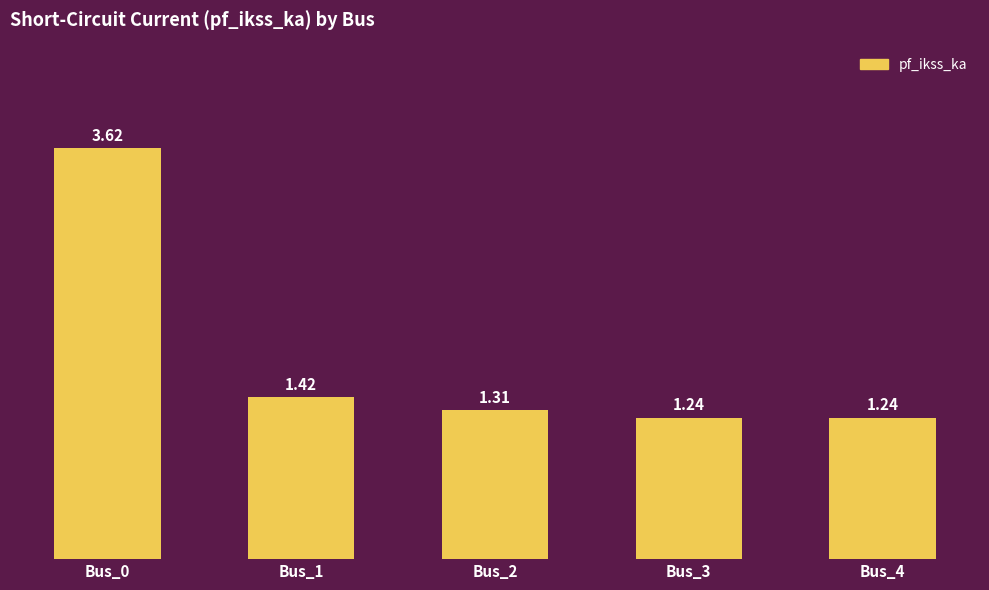

How many bars are there in total?

5